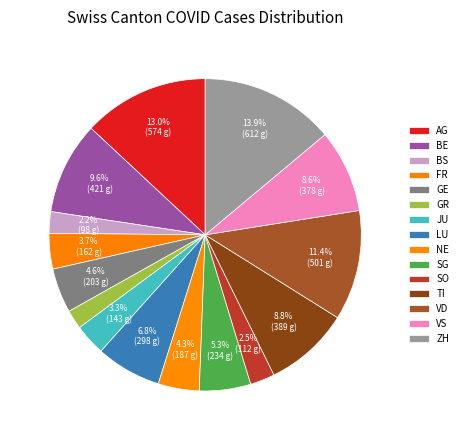

Count the number of slices in the pie.

15